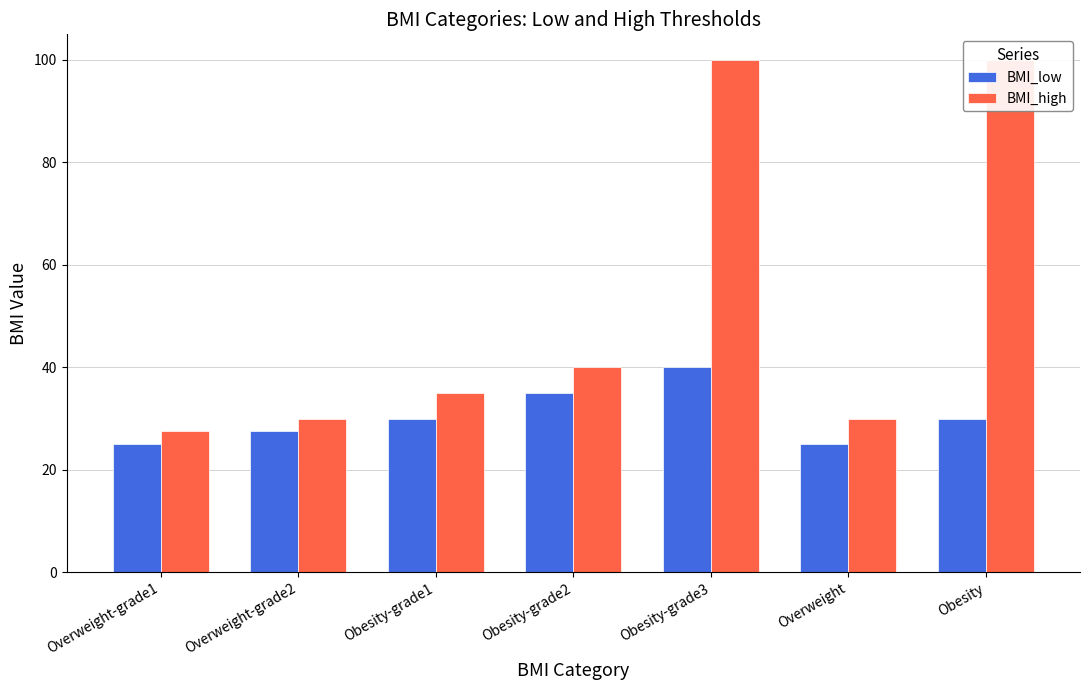

What value does the BMI_low series have at Obesity?

30.0